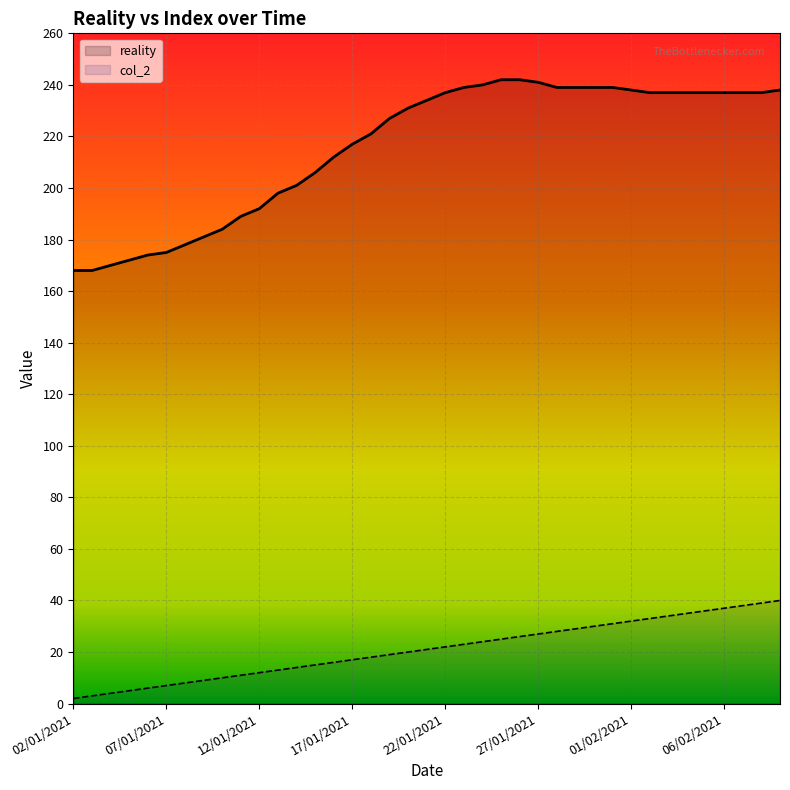

What is the average value of the col_2 series?

21